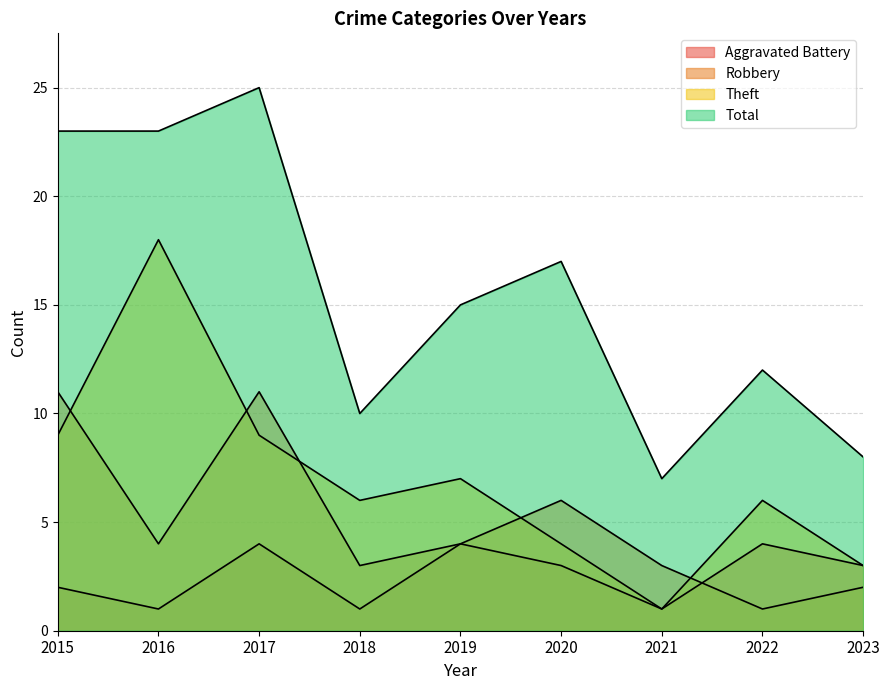

List the labels in order of Total value, largest first.

2017, 2015, 2016, 2020, 2019, 2022, 2018, 2023, 2021